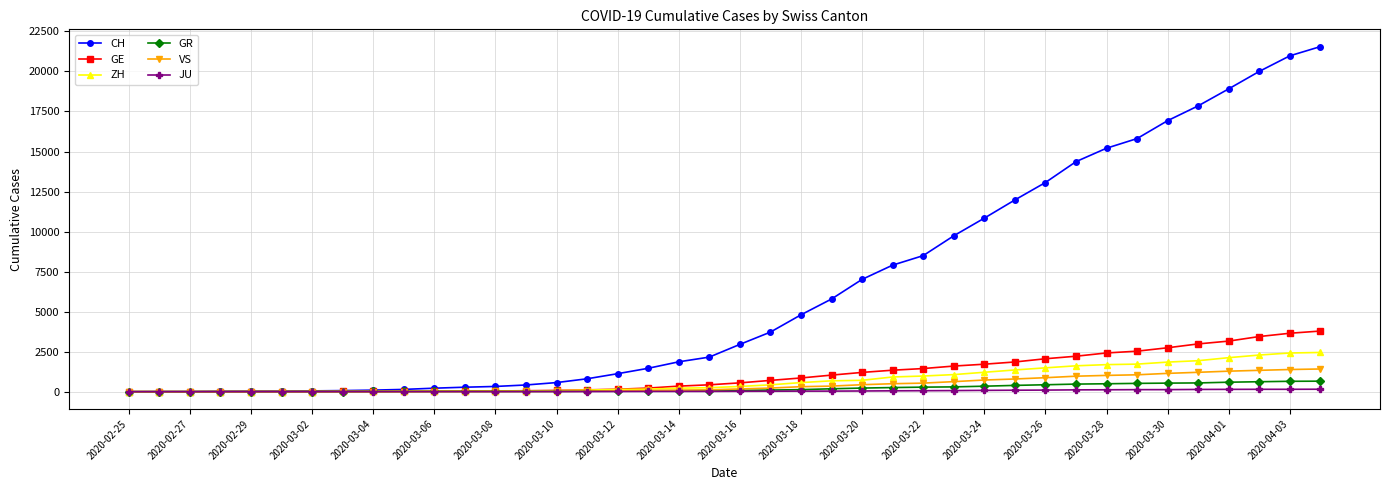

Which series has the largest range (max minus min)?

CH